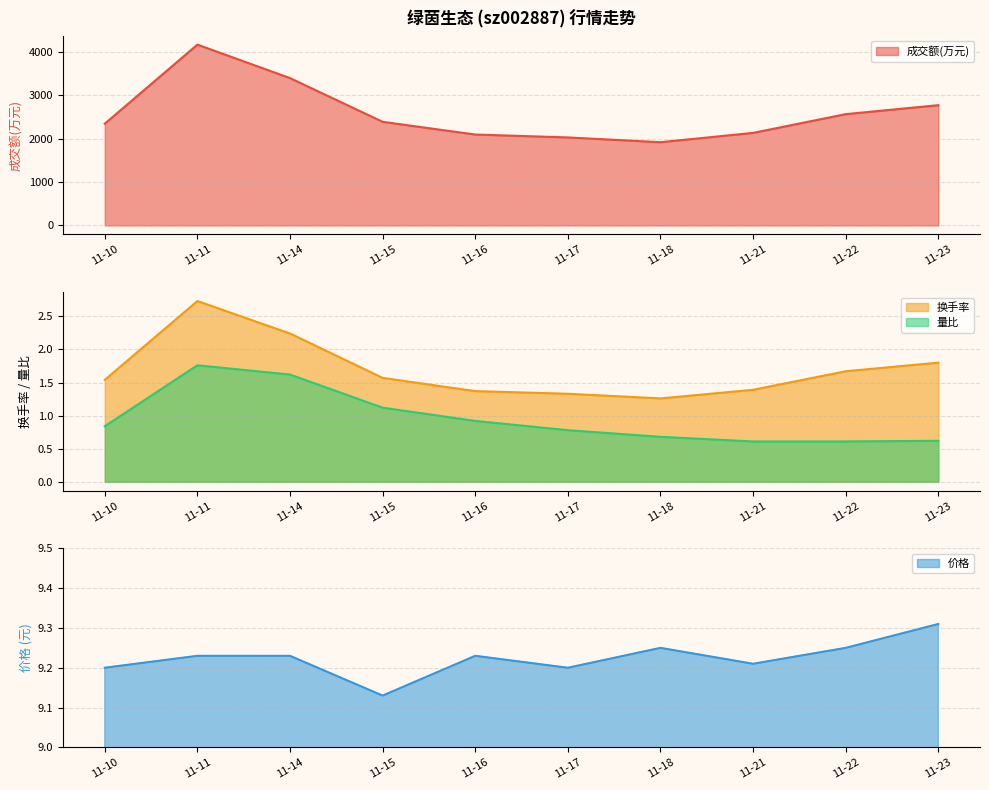

What is the greatest value displayed?

4169.0